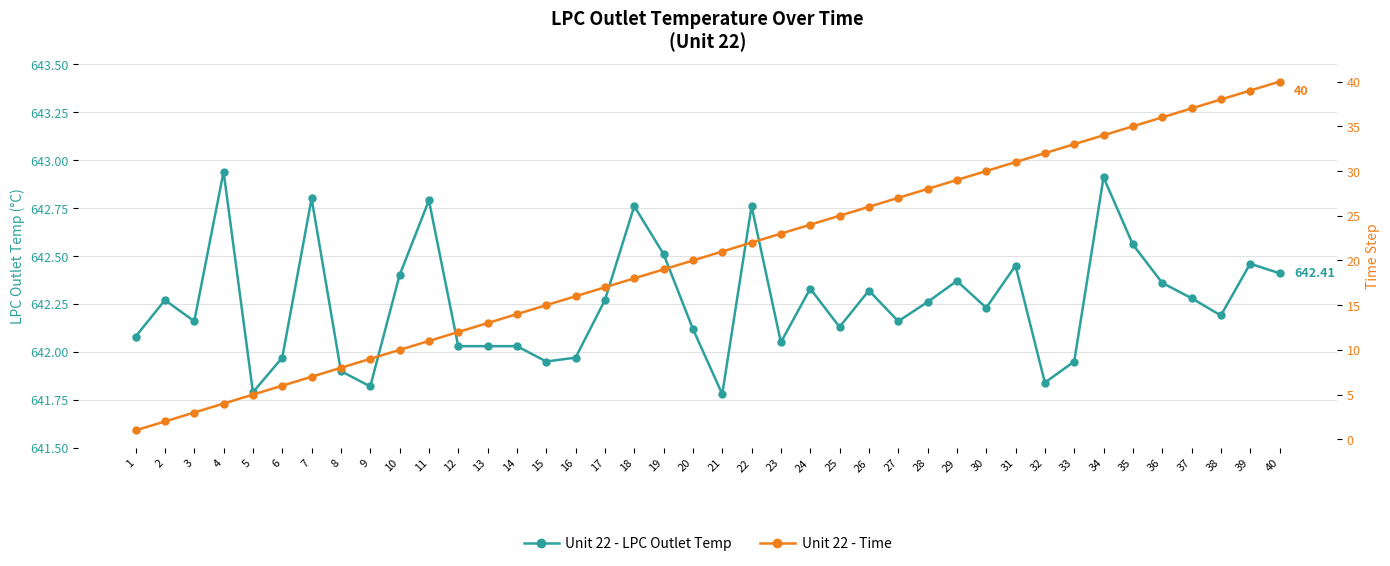

How many distinct data groups are displayed?

2